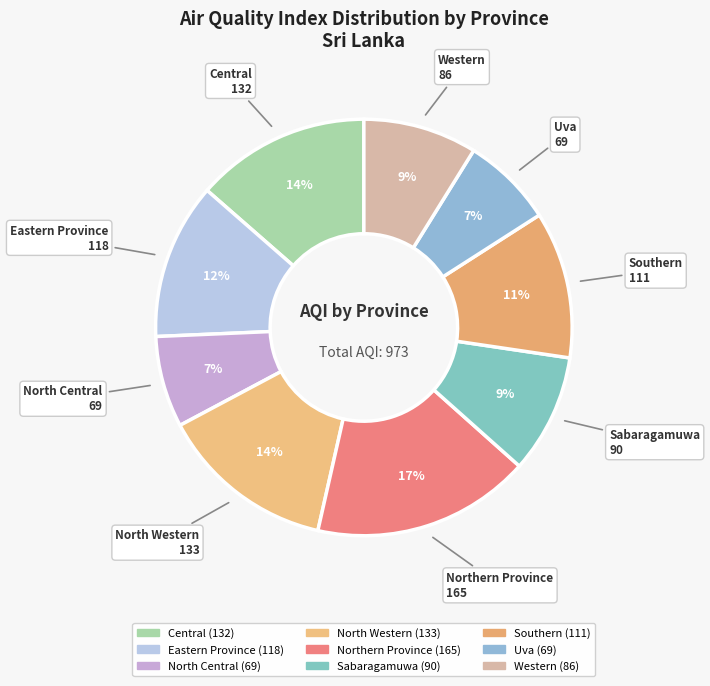

How many slices are in this pie chart?

9